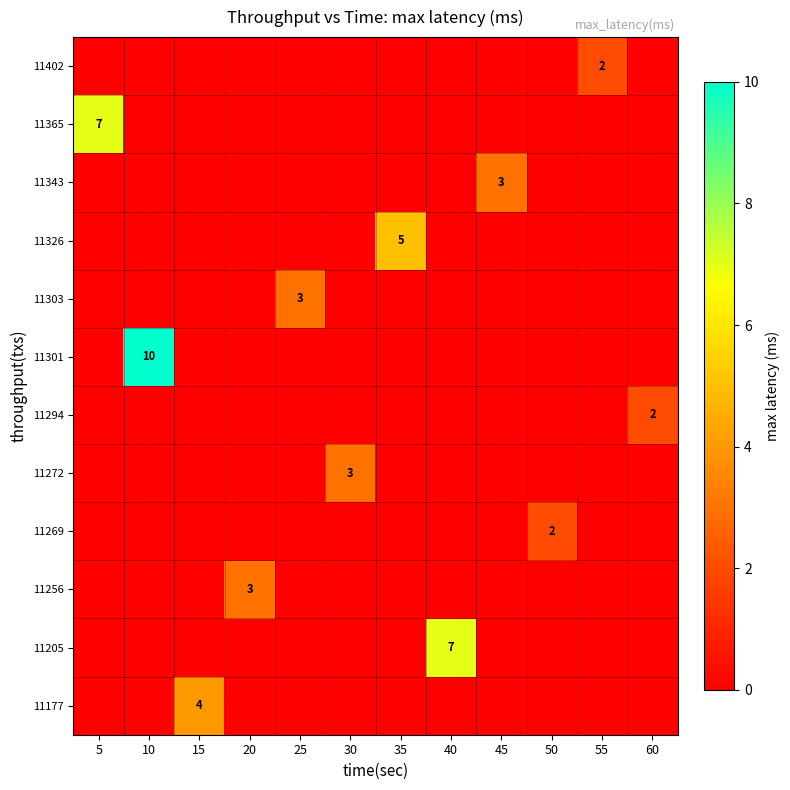

Which category has the lowest value across all series?

5